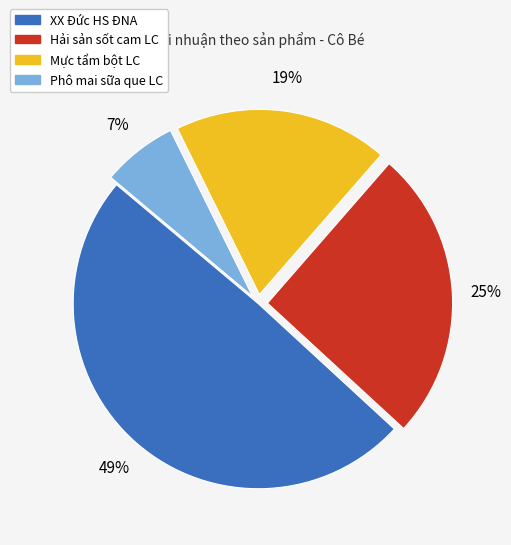

True or false: Mực tẩm bột LC accounts for 19% of the total.

True